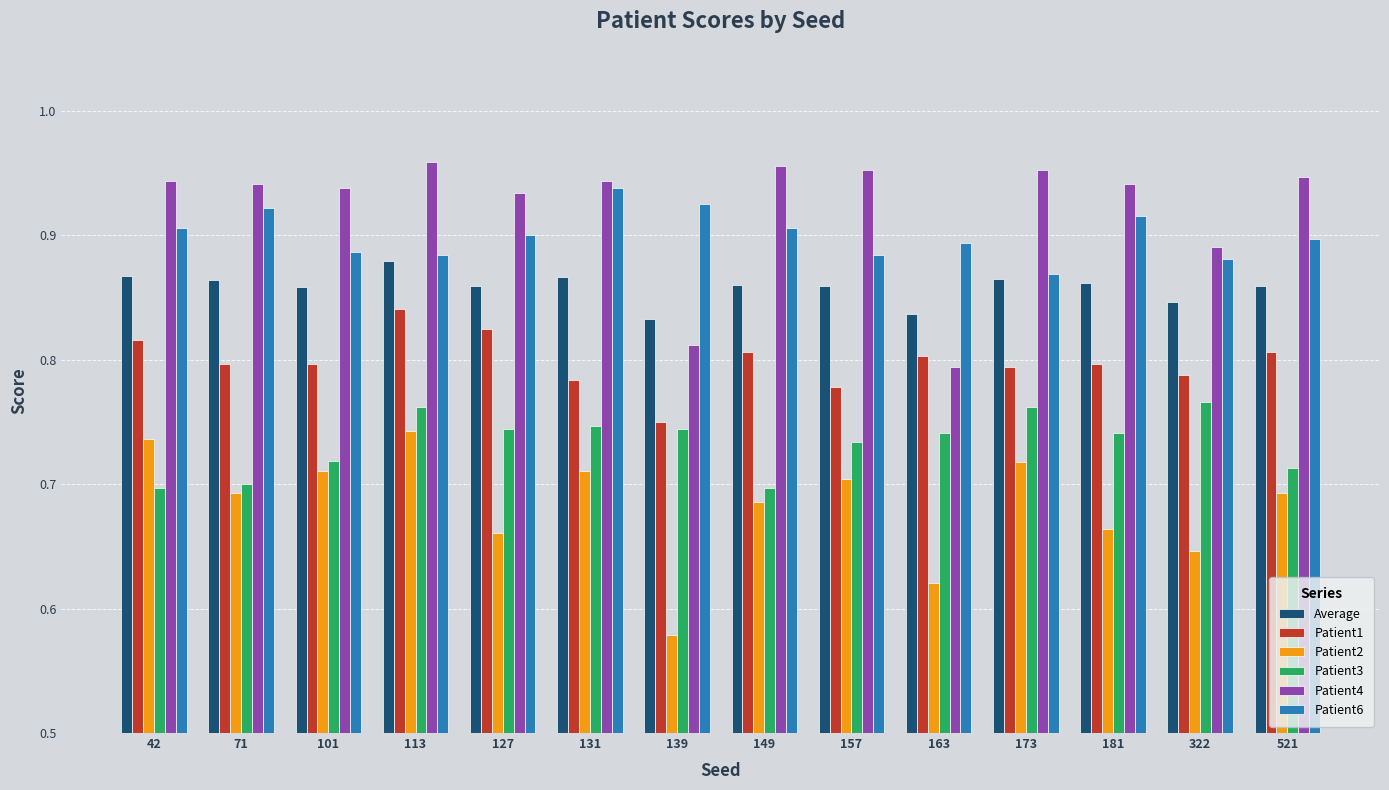

At which category is the sum across all series the highest?

113